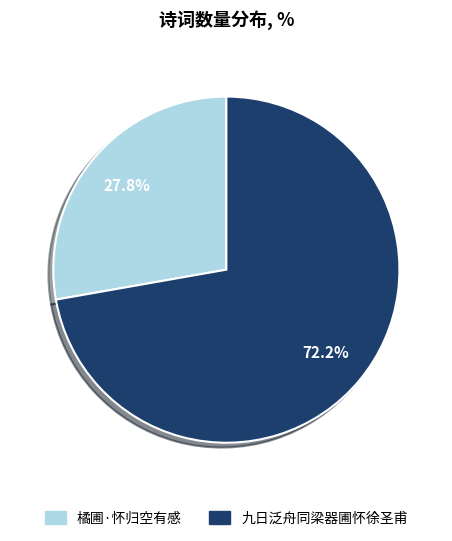

To the nearest percent, what is the difference between the largest and smallest slice percentages?

44%